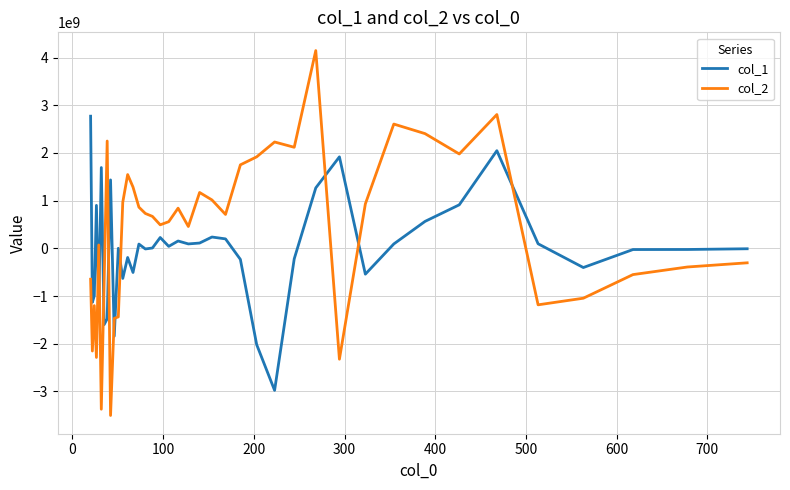

What is the difference between the second highest and second lowest values in the col_1 series?

4066624676.2